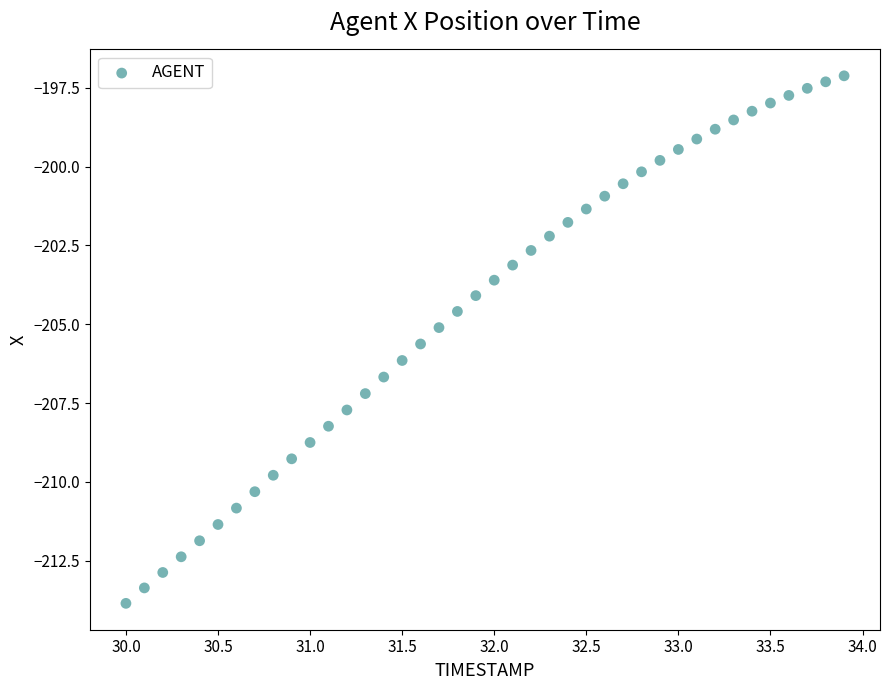

What is the range of Y values (max minus min)?

16.7